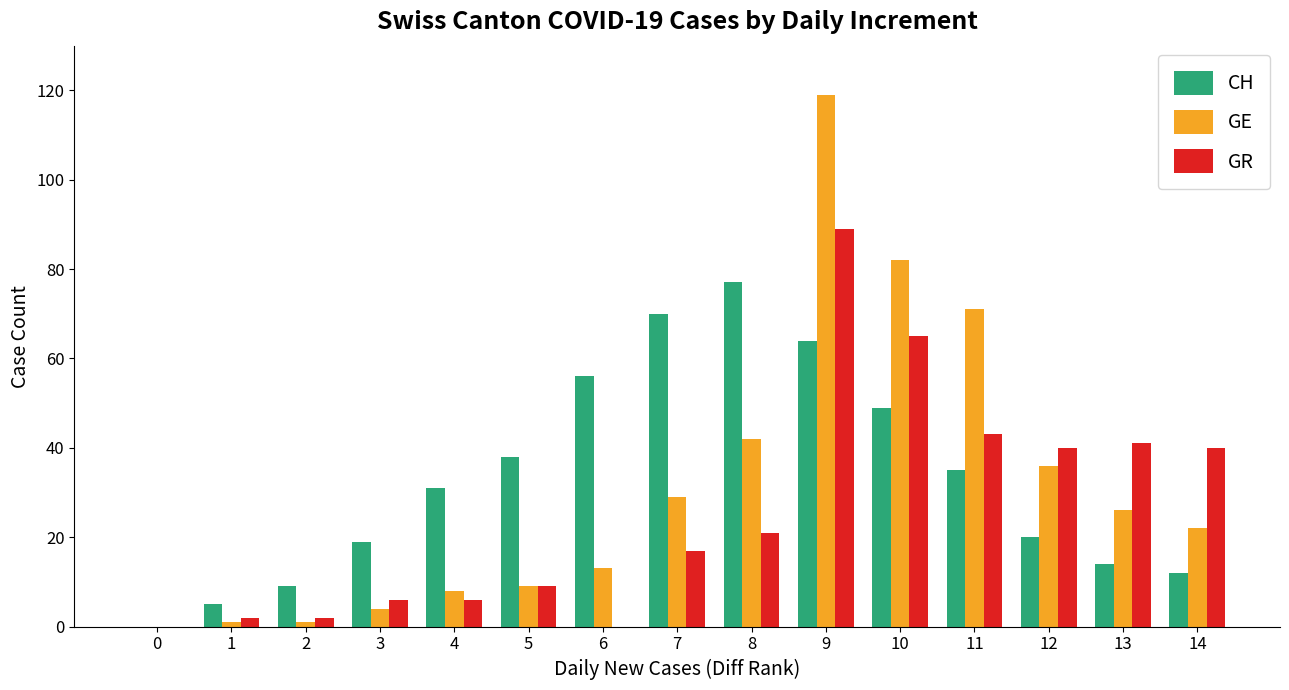

How many series are shown in this chart?

3